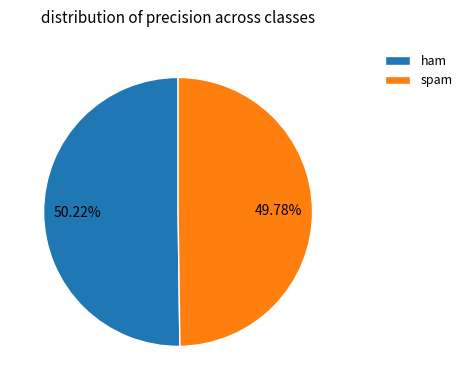

How many segments does this pie chart have?

2